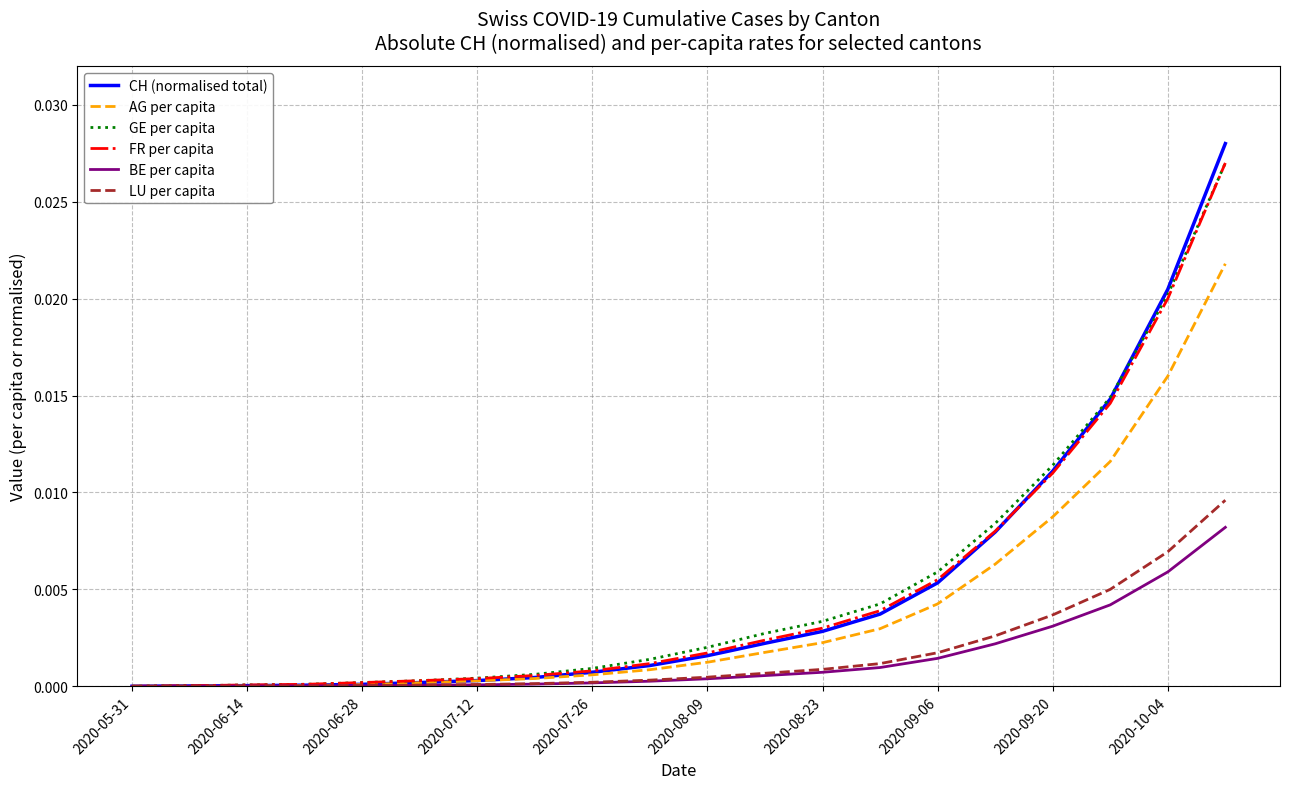

Which series has the widest spread of values?

CH (normalised total)